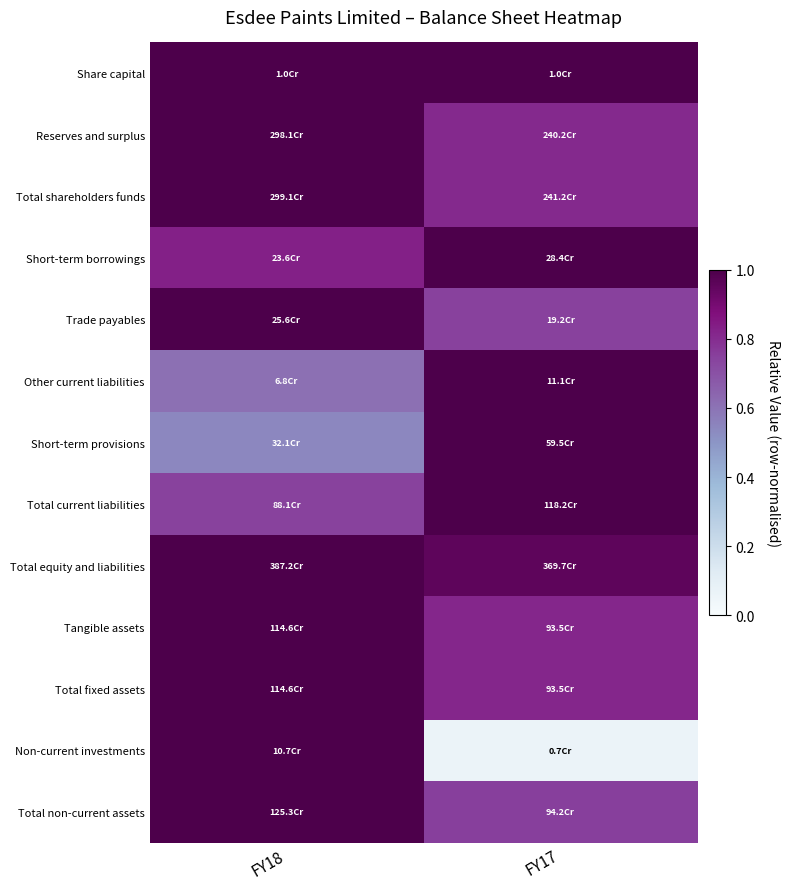

Reading right to left, transcribe all the data shown in this chart.

Share capital: FY17=1.0	FY18=1.0
Reserves and surplus: FY17=0.8	FY18=1.0
Total shareholders funds: FY17=0.8	FY18=1.0
Short-term borrowings: FY17=1.0	FY18=0.8
Trade payables: FY17=0.7	FY18=1.0
Other current liabilities: FY17=1.0	FY18=0.6
Short-term provisions: FY17=1.0	FY18=0.5
Total current liabilities: FY17=1.0	FY18=0.7
Total equity and liabilities: FY17=1.0	FY18=1.0
Tangible assets: FY17=0.8	FY18=1.0
Total fixed assets: FY17=0.8	FY18=1.0
Non-current investments: FY17=0.1	FY18=1.0
Total non-current assets: FY17=0.8	FY18=1.0